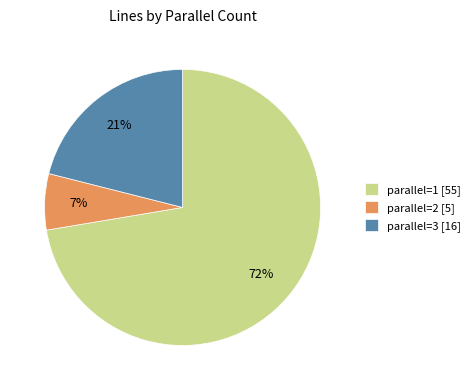

Which has a higher value, parallel=2 [5] or parallel=1 [55]?

parallel=1 [55]